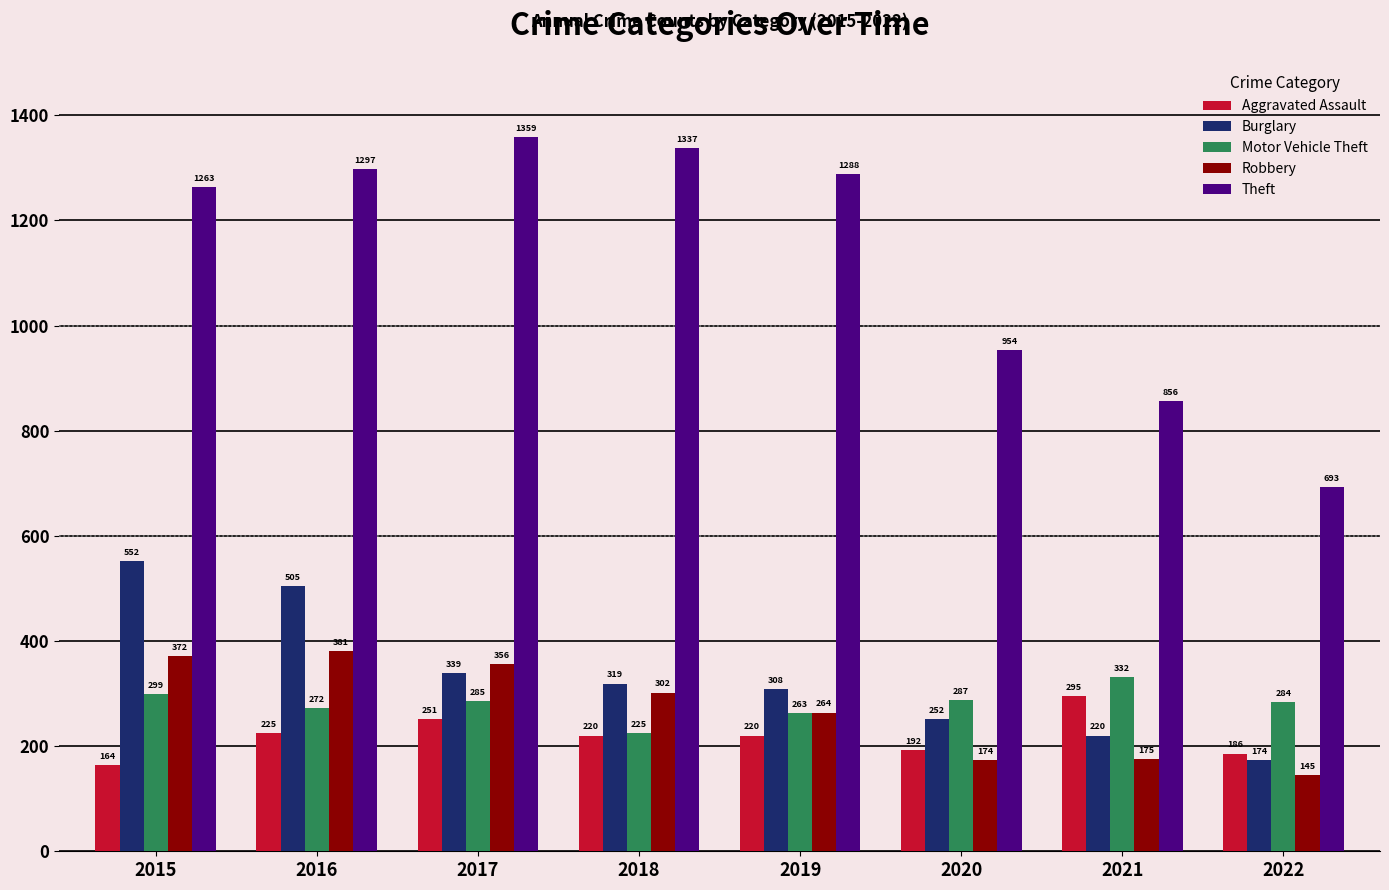

List the series in order of their peak value, highest first.

Theft, Burglary, Robbery, Motor Vehicle Theft, Aggravated Assault